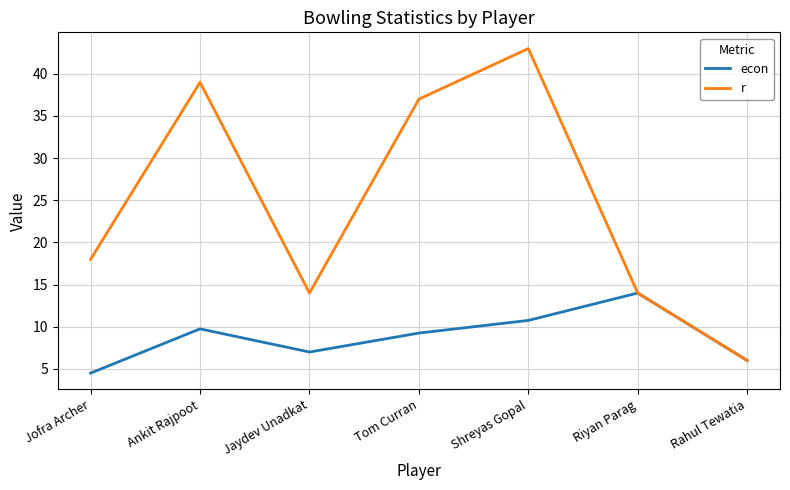

List the labels in order of econ value, largest first.

Riyan Parag, Shreyas Gopal, Ankit Rajpoot, Tom Curran, Jaydev Unadkat, Rahul Tewatia, Jofra Archer